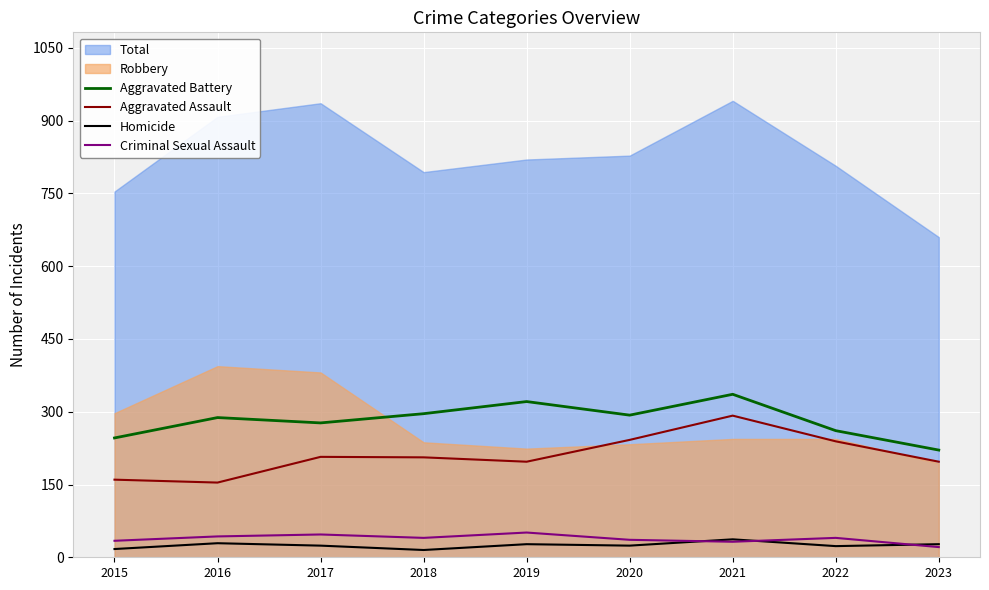

How many interior local valleys does the Aggravated Battery series have?

2